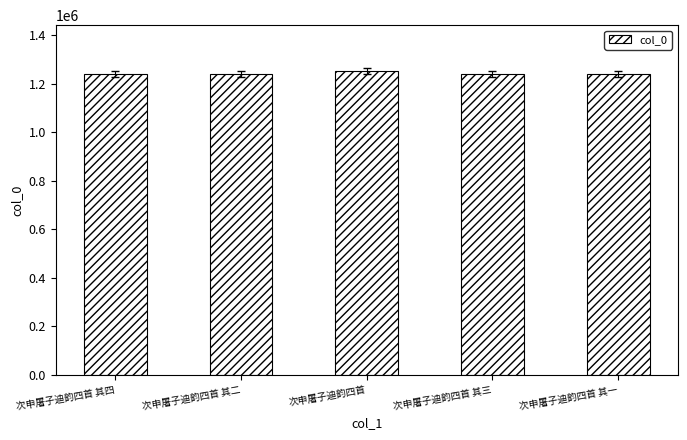

Is it true that the value at 次申屠子迪韵四首 其三 is 1237923?

True